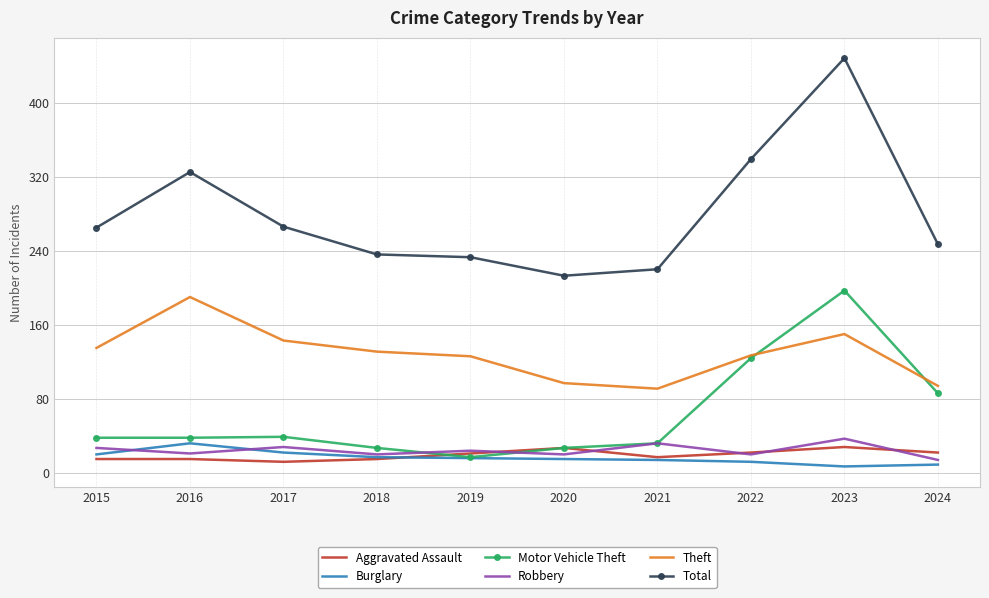

True or false: Total and Burglary cross at least once.

False